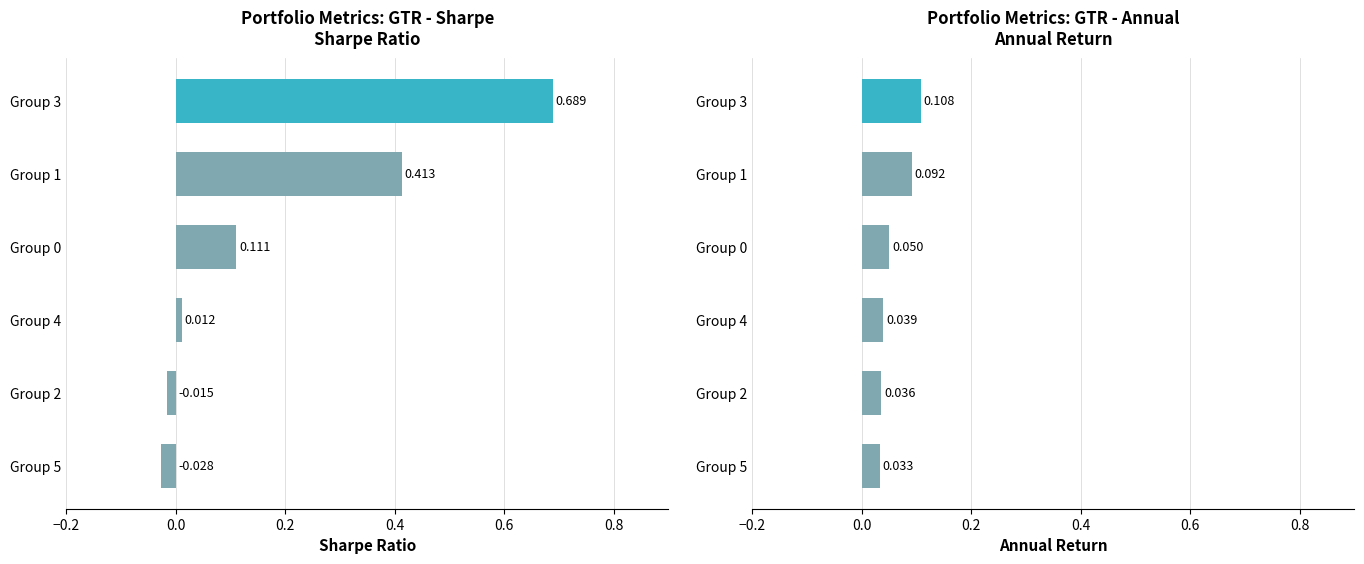

What is the sum of all Sharpe values?

1.2